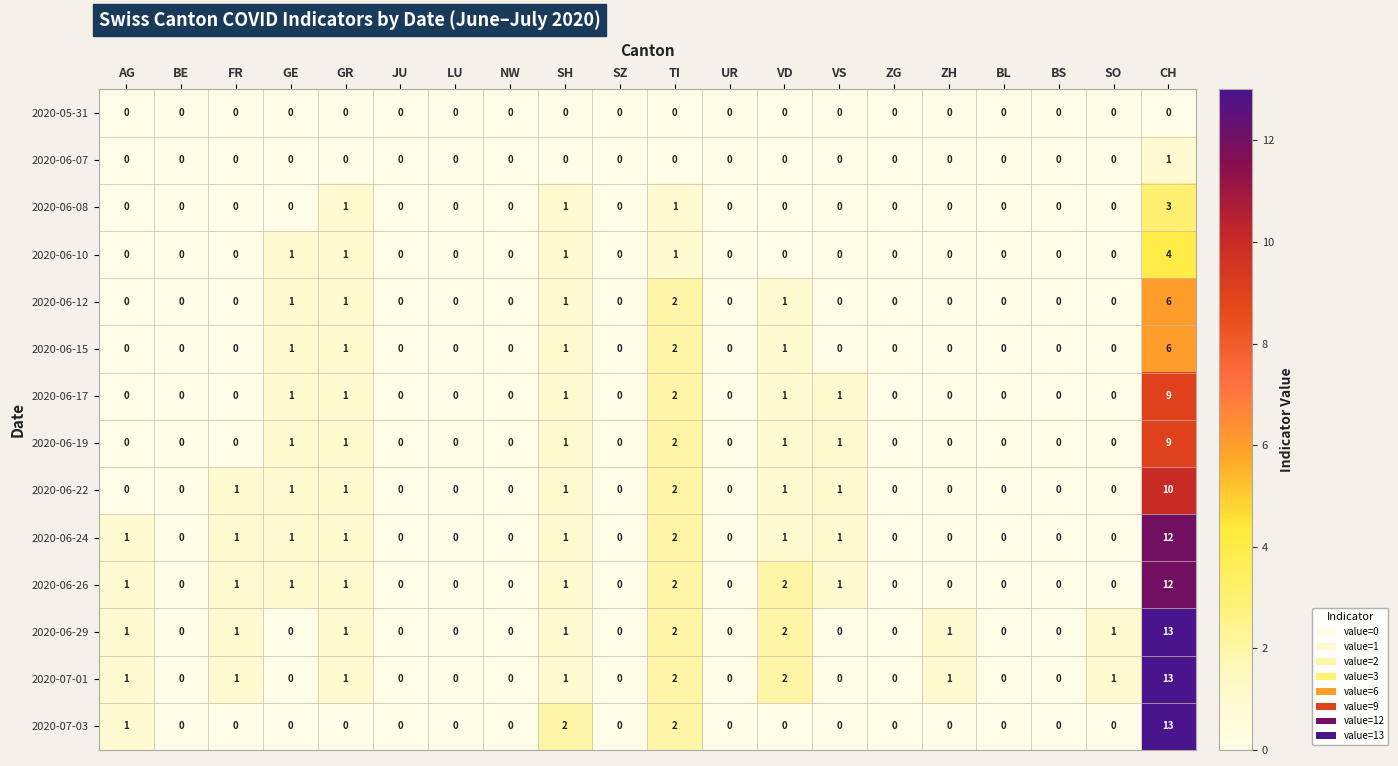

What is the greatest value displayed?

13